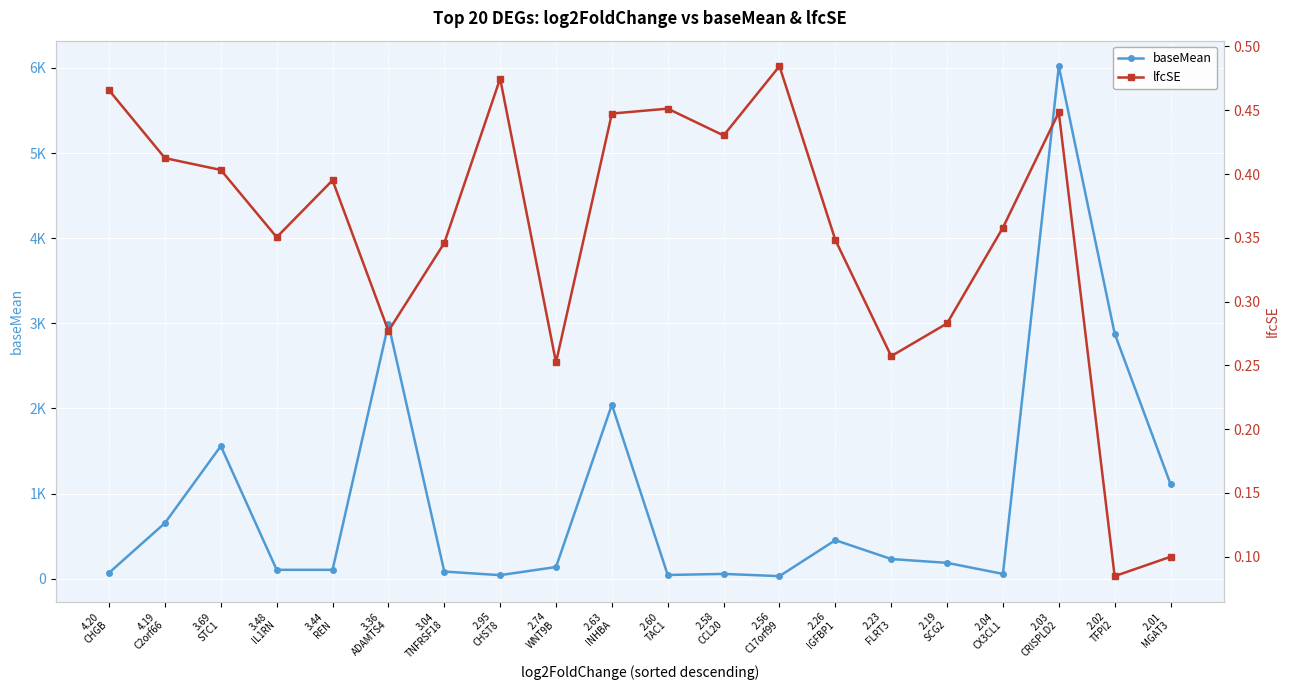

What value does the baseMean series have at 2.74
WNT9B?

138.2